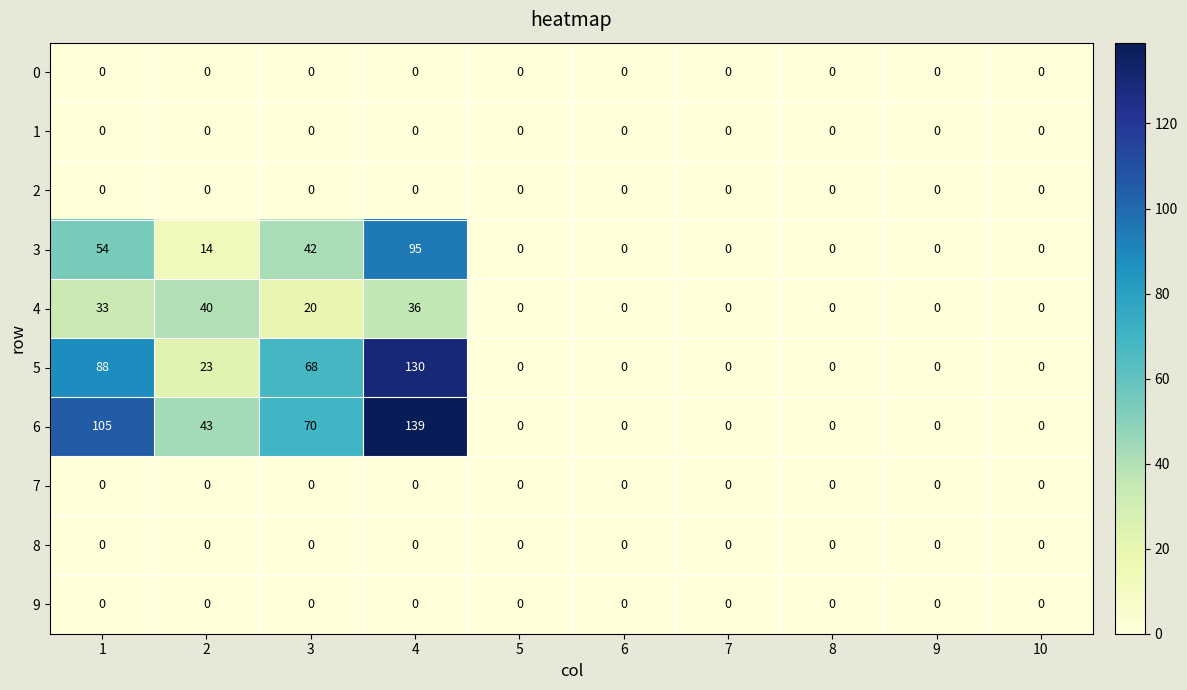

The value of 5 at 4 is 198. True or false?

False